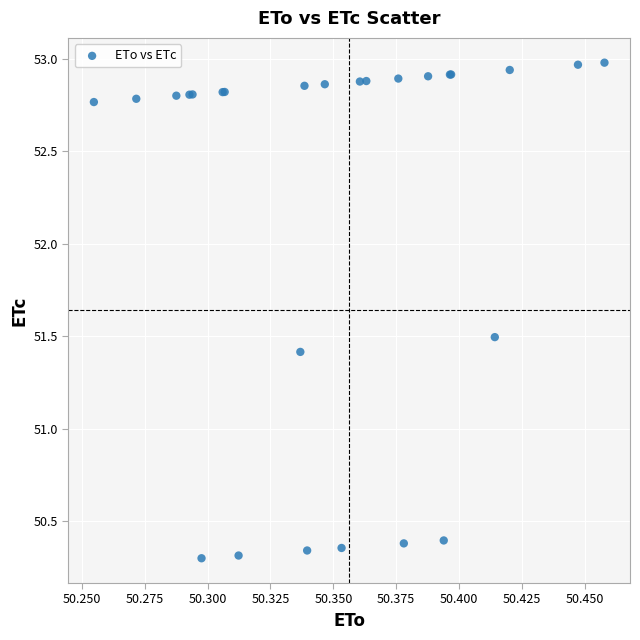

What Y value in the scatter plot is closest to 51?

51.4